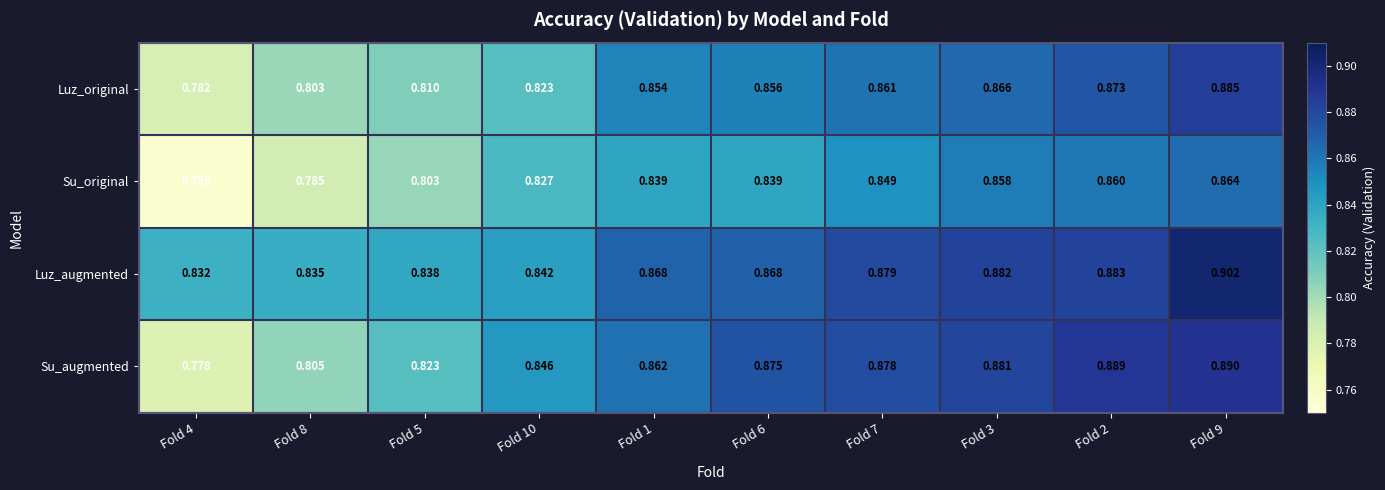

Is the value of Su_augmented at Fold 6 greater than the value of Su_original at Fold 6?

Yes